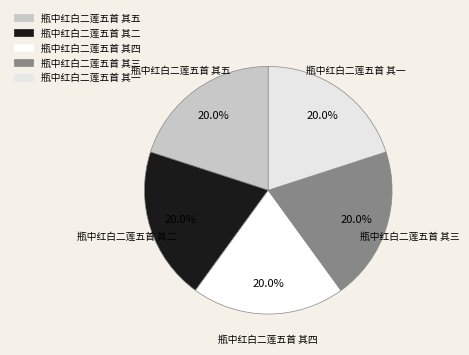

How many slices are in this pie chart?

5